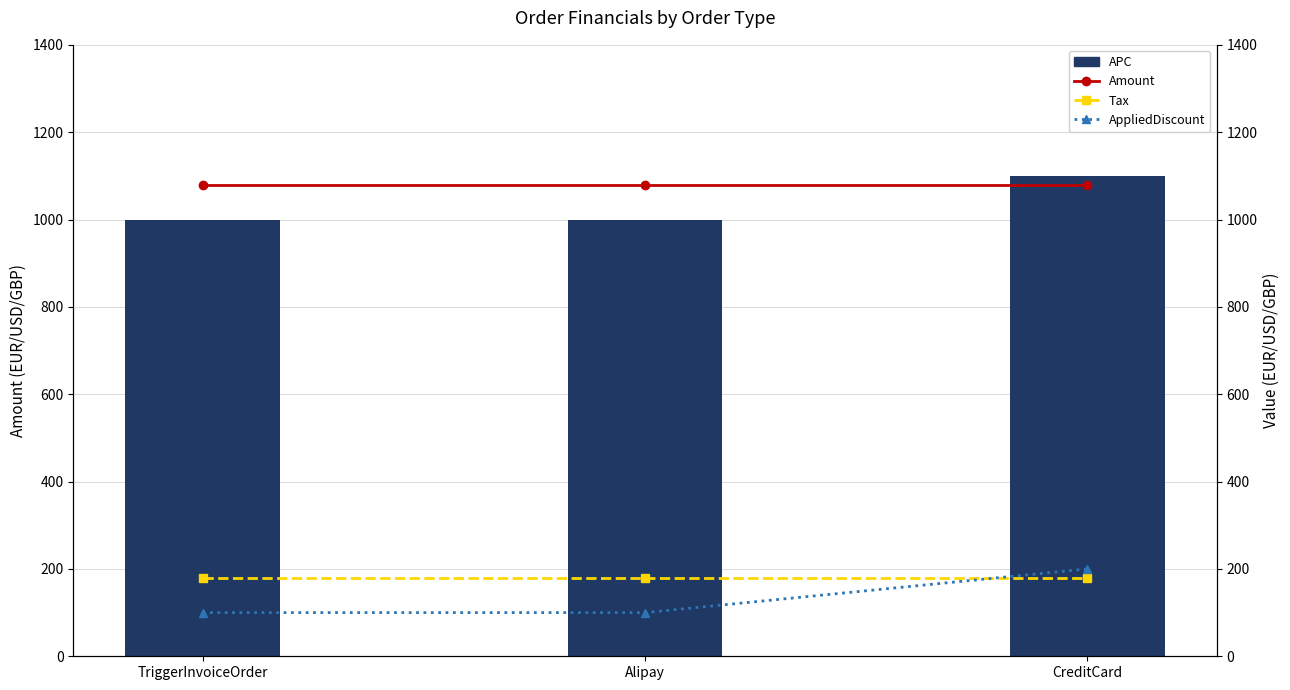

What is the spread (max minus min) of values at Alipay?

980